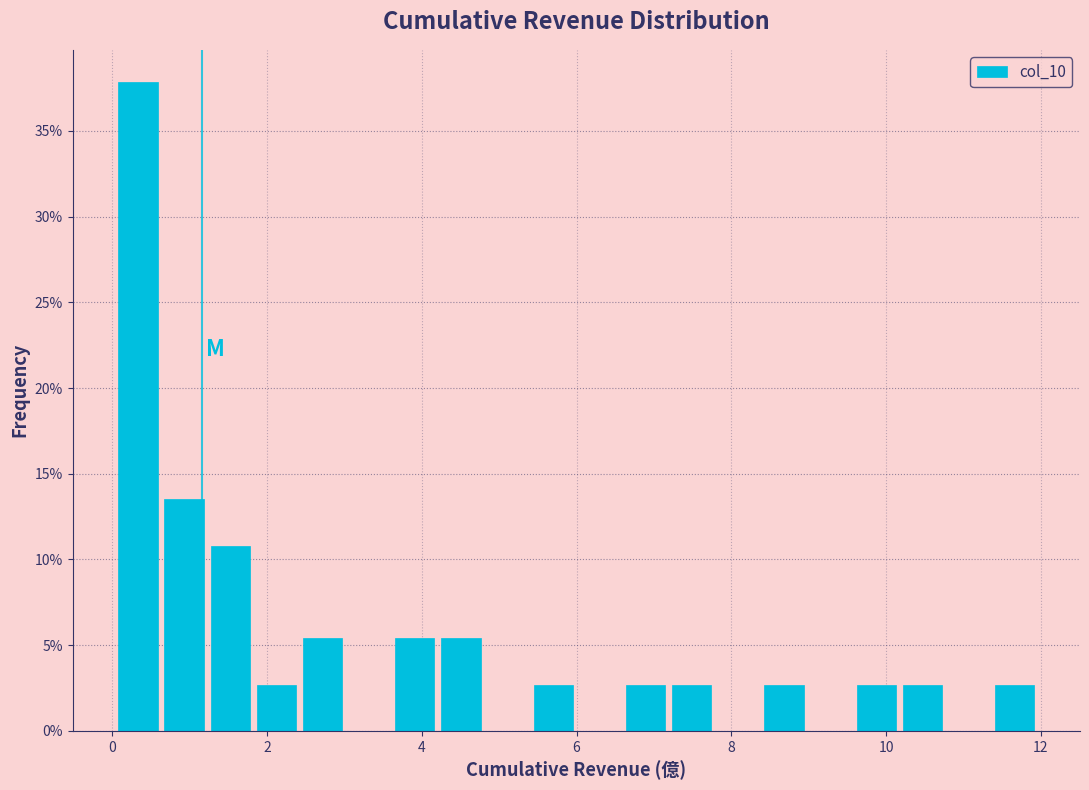

Around what value on the x-axis is the tallest bar? Give the approximate position of its centre, as read against the axis.

0.4